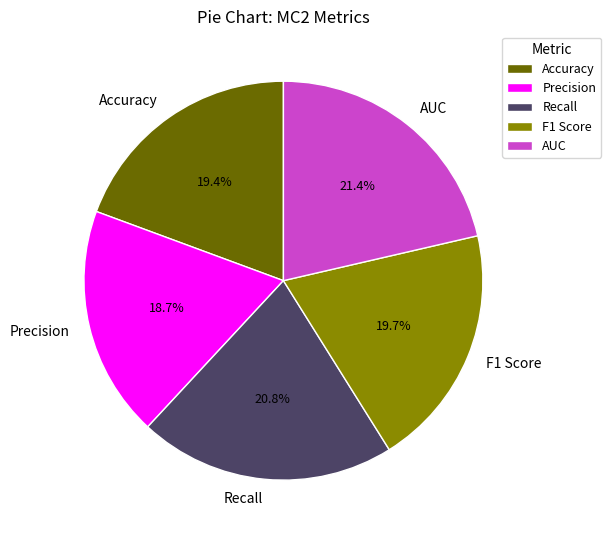

How much of the chart is everything except Precision?

81.3%